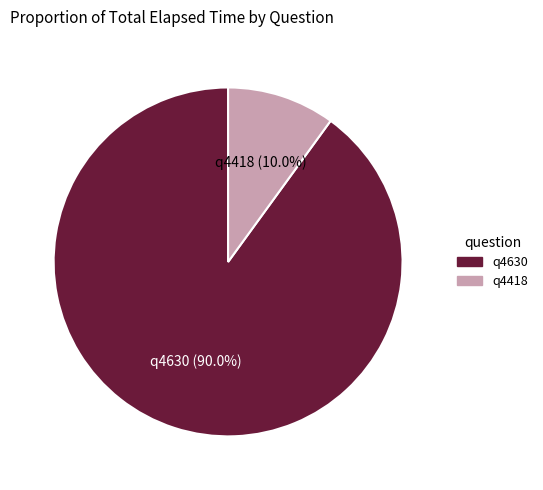

To the nearest percent, what is the difference between the largest and smallest slice percentages?

80%